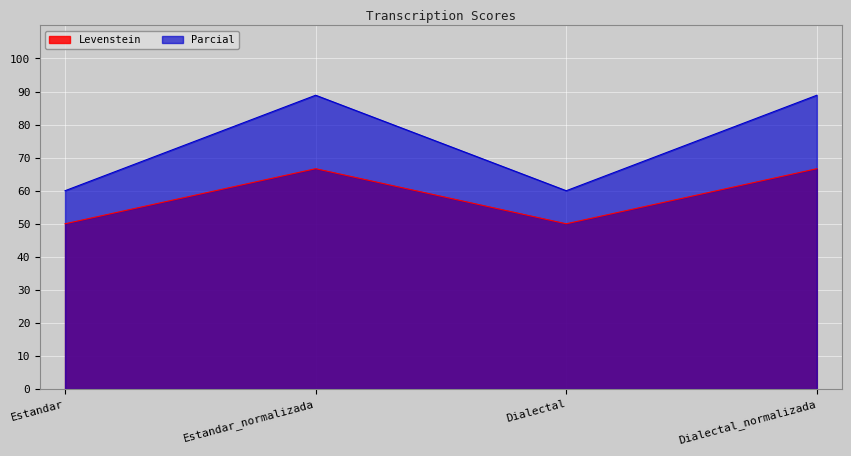

What are all the series names shown in the legend?

Levenstein, Parcial